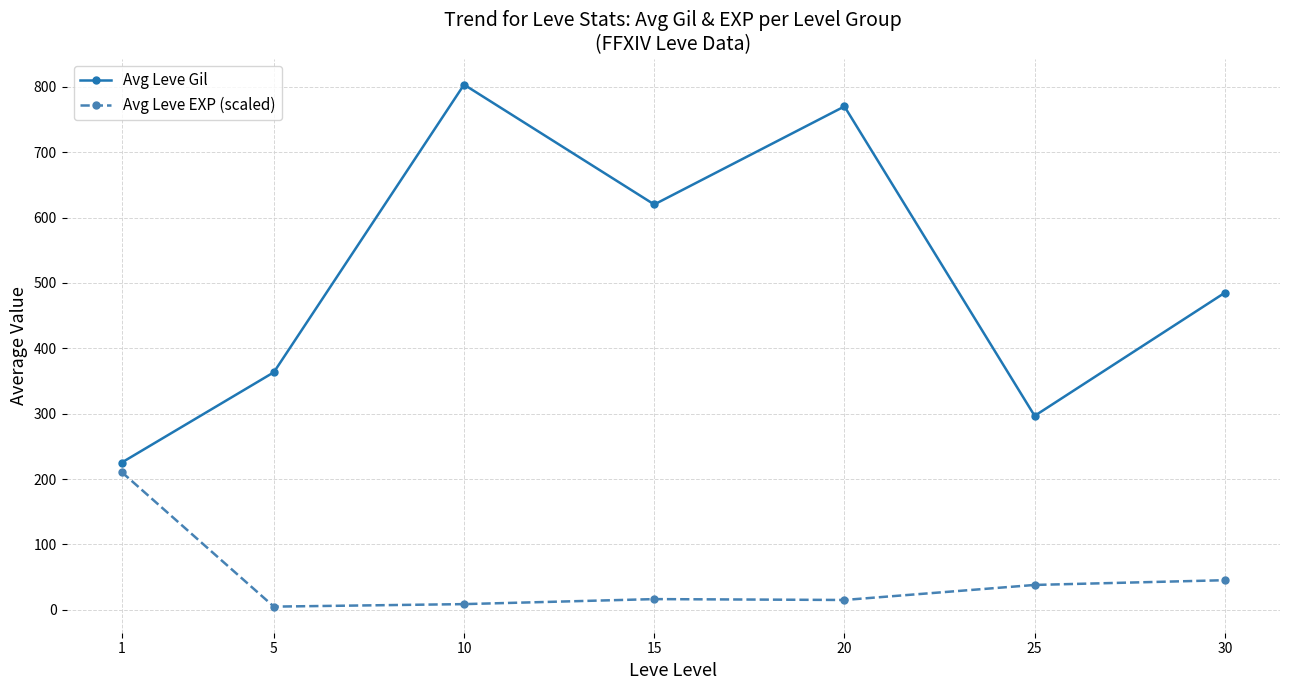

True or false: Avg Leve EXP (scaled) has a value of 64.9 at 25.

False